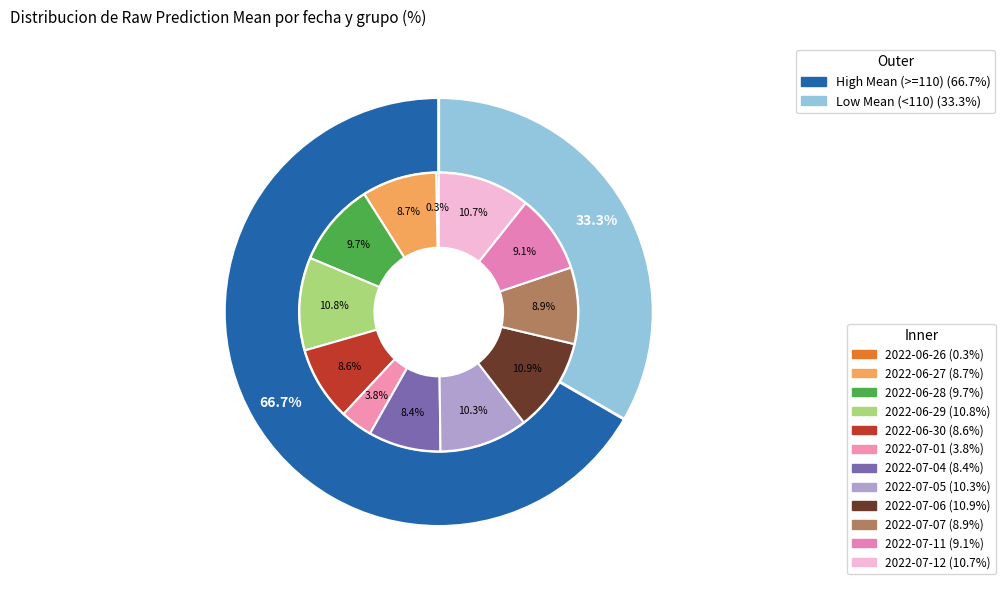

How many slices are in this pie chart?

12